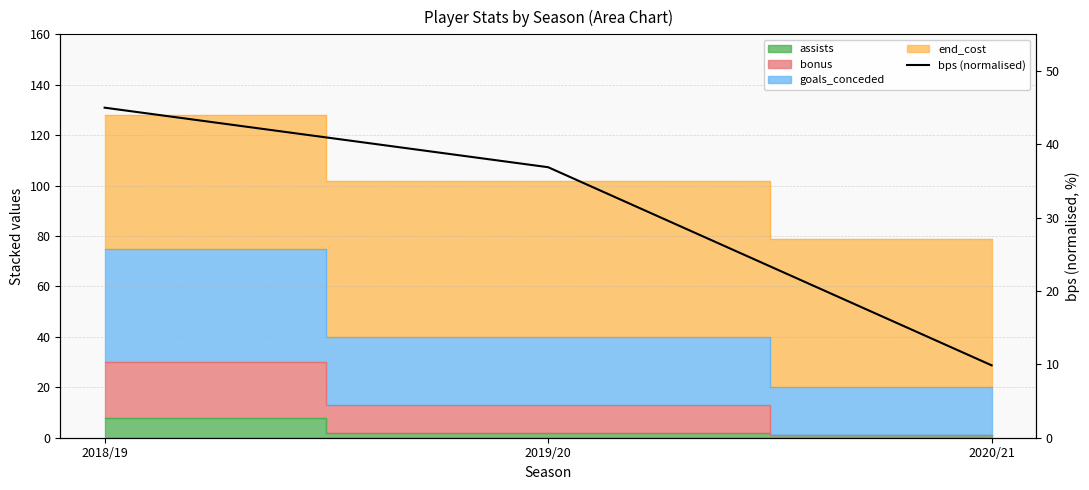

Does the chart have visible grid lines?

Yes